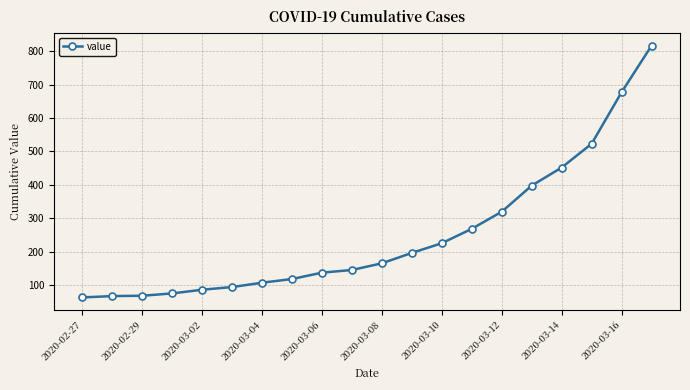

What is the greatest value displayed?

816